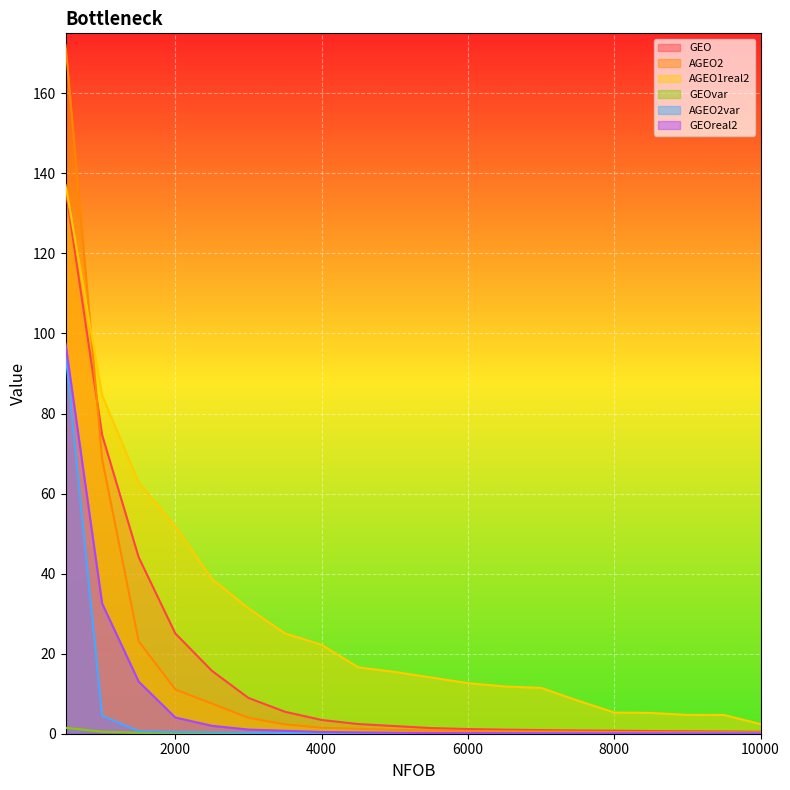

At which label does AGEO2 reach its peak?

500